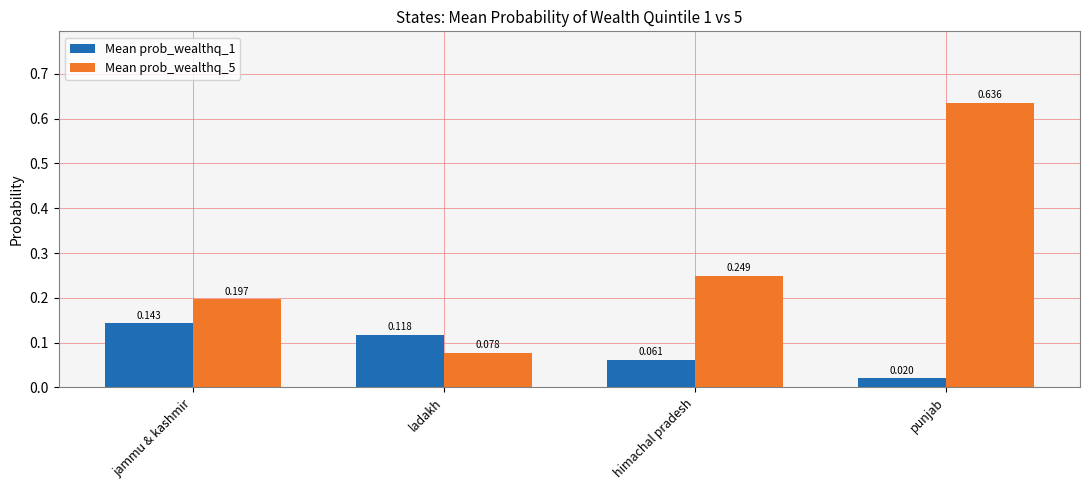

At which label is Mean prob_wealthq_5 closest to 0?

ladakh